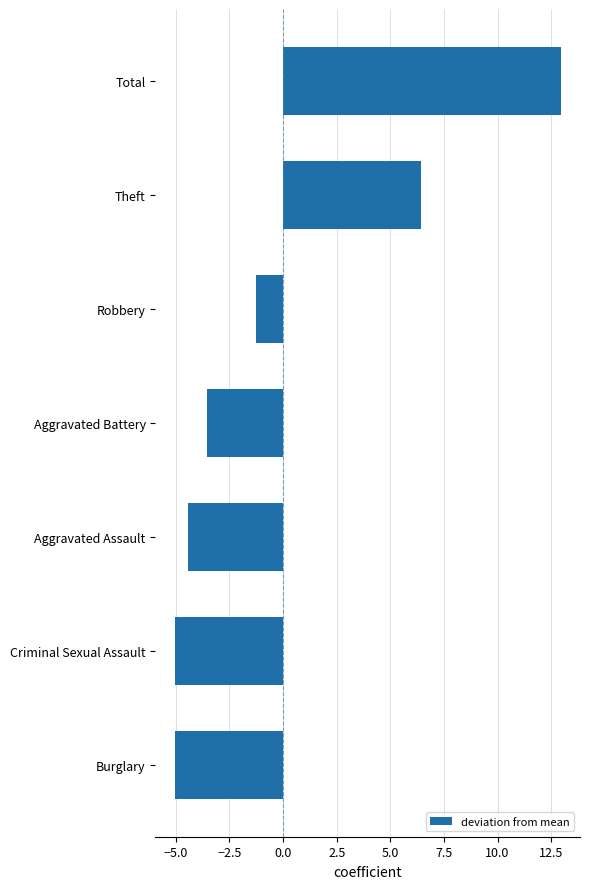

What is the approximate value at Aggravated Battery?

-3.6